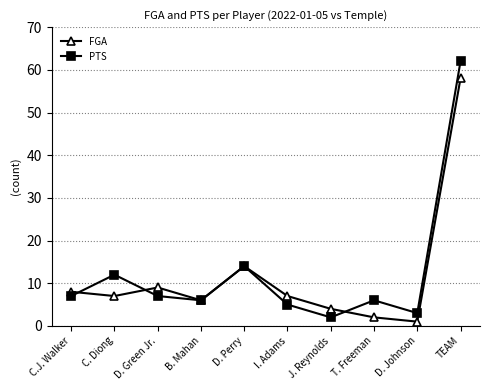

List the series in order of their overall mean, lowest first.

FGA, PTS